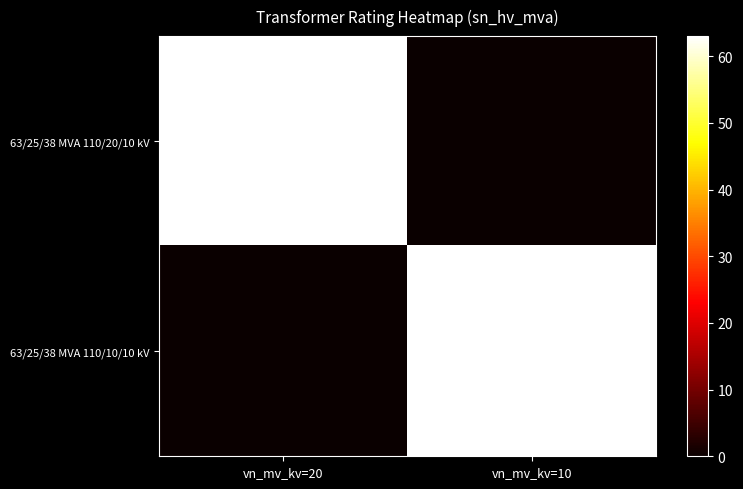

Is it true that 63/25/38 MVA 110/20/10 kV equals 63 at vn_mv_kv=20?

True